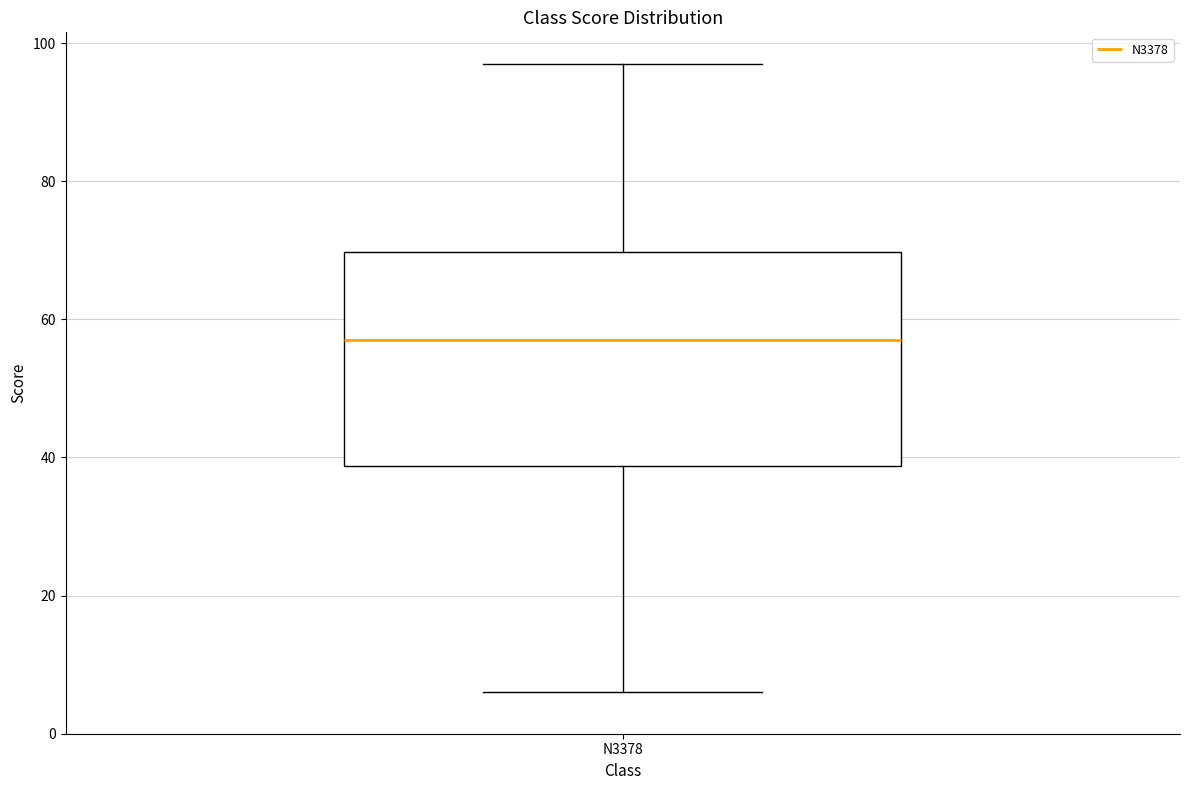

Read this box plot against the y-axis: the position of the median line, the range covered by the box, and the ends of both whiskers. The values are not printed on the chart, so give them approximately, as read against the axis.

median 58, box 38 to 70, whiskers 6 to 98